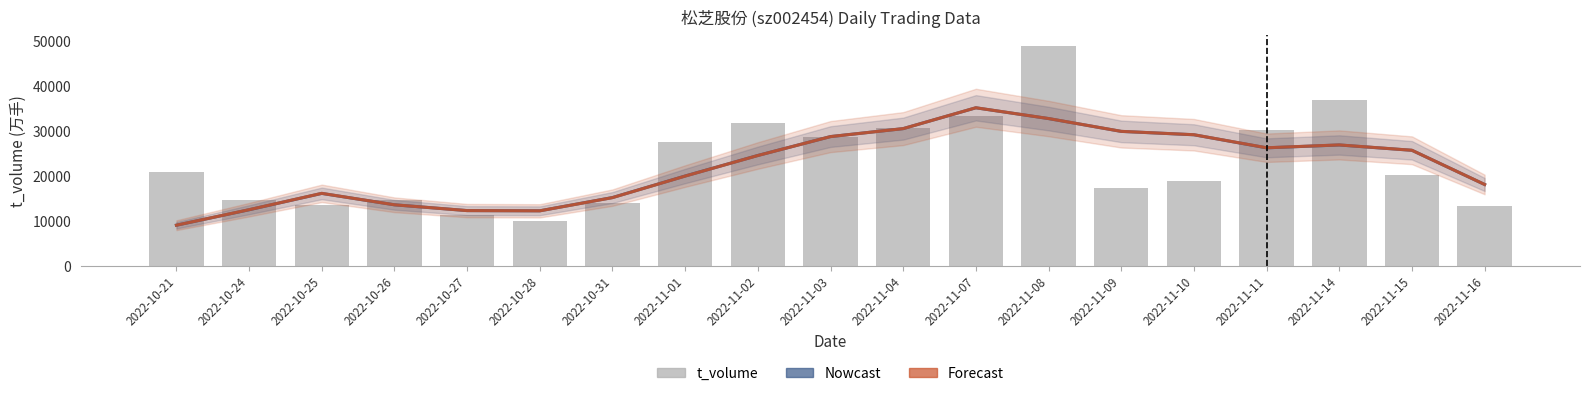

What is the lowest value of the t_volume series?

10021.0